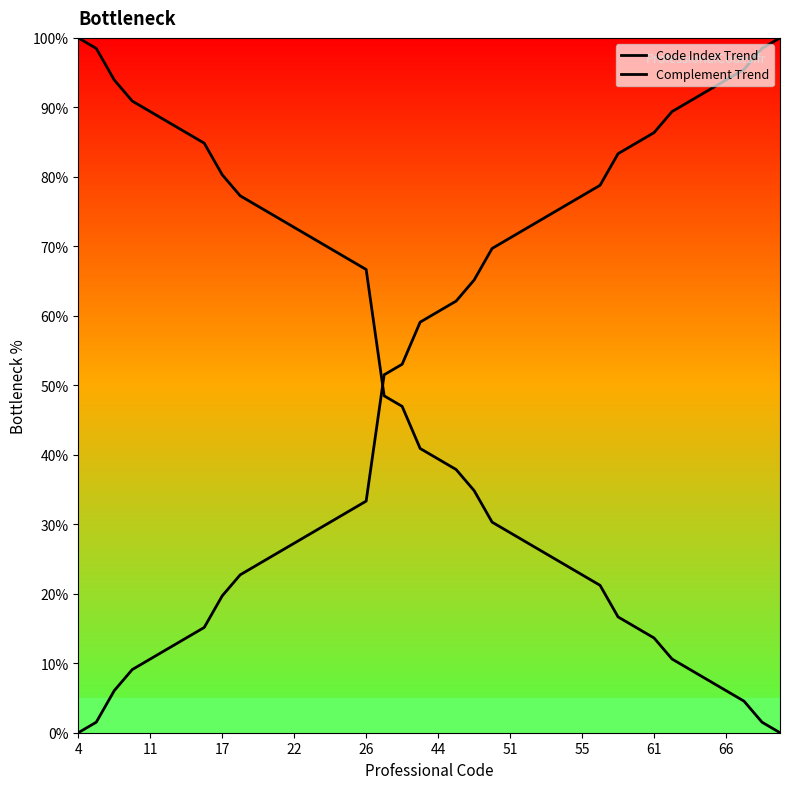

What are all the series names shown in the legend?

Code Index Trend, Complement Trend